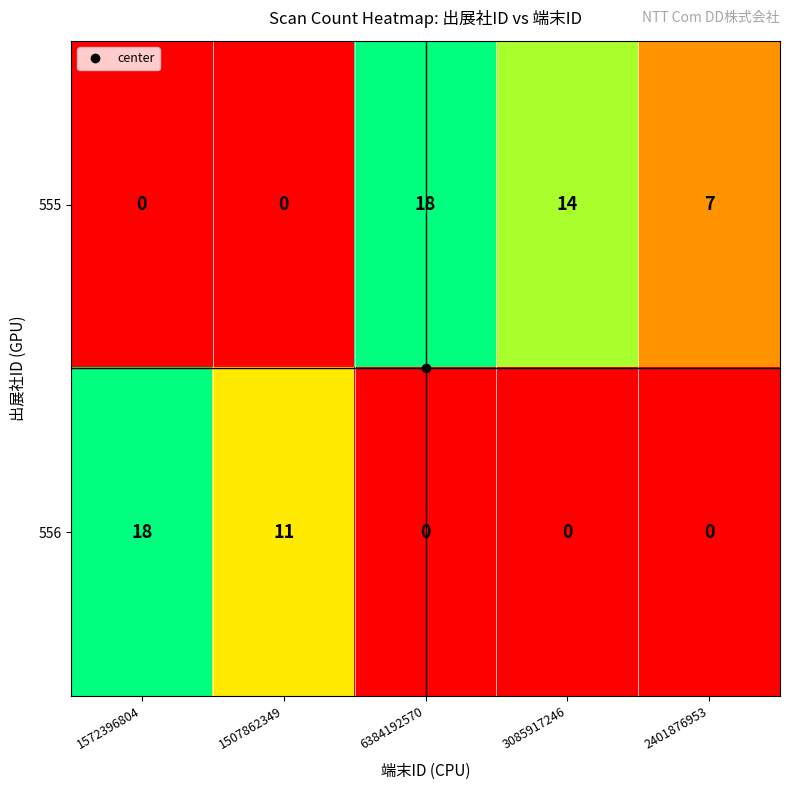

At 1572396804, list the series in order from smallest to largest.

555, 556